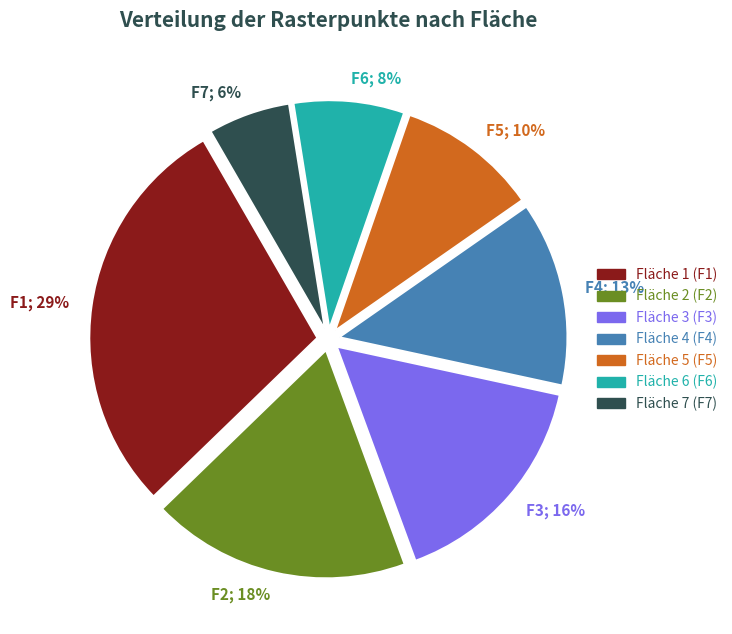

Does any single category account for the majority?

No